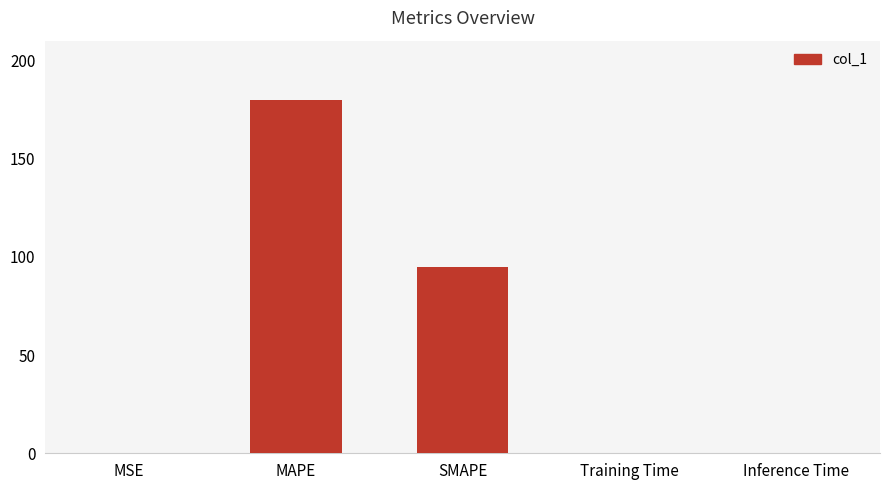

Count the number of data series in this chart.

1